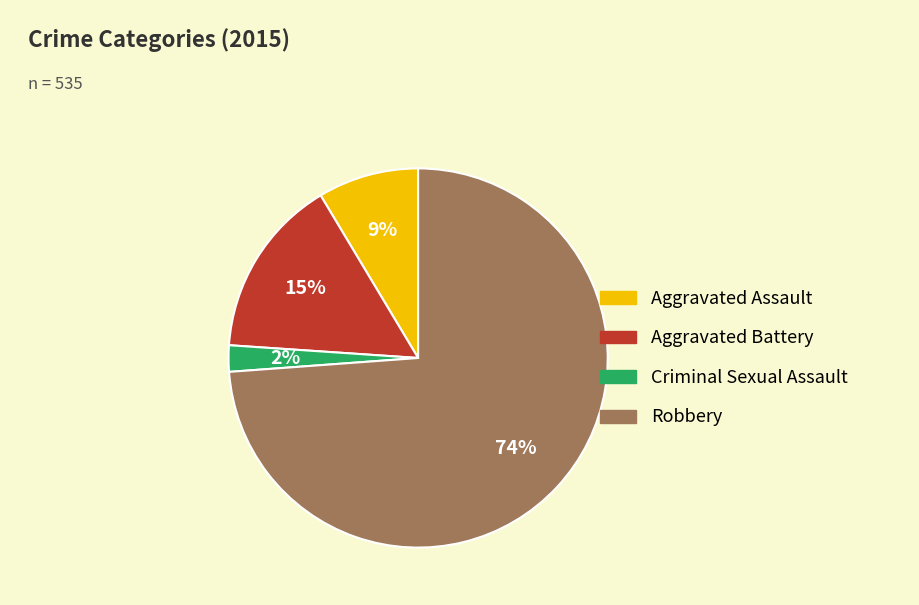

To the nearest percent, what percentage of the pie is Robbery?

74%